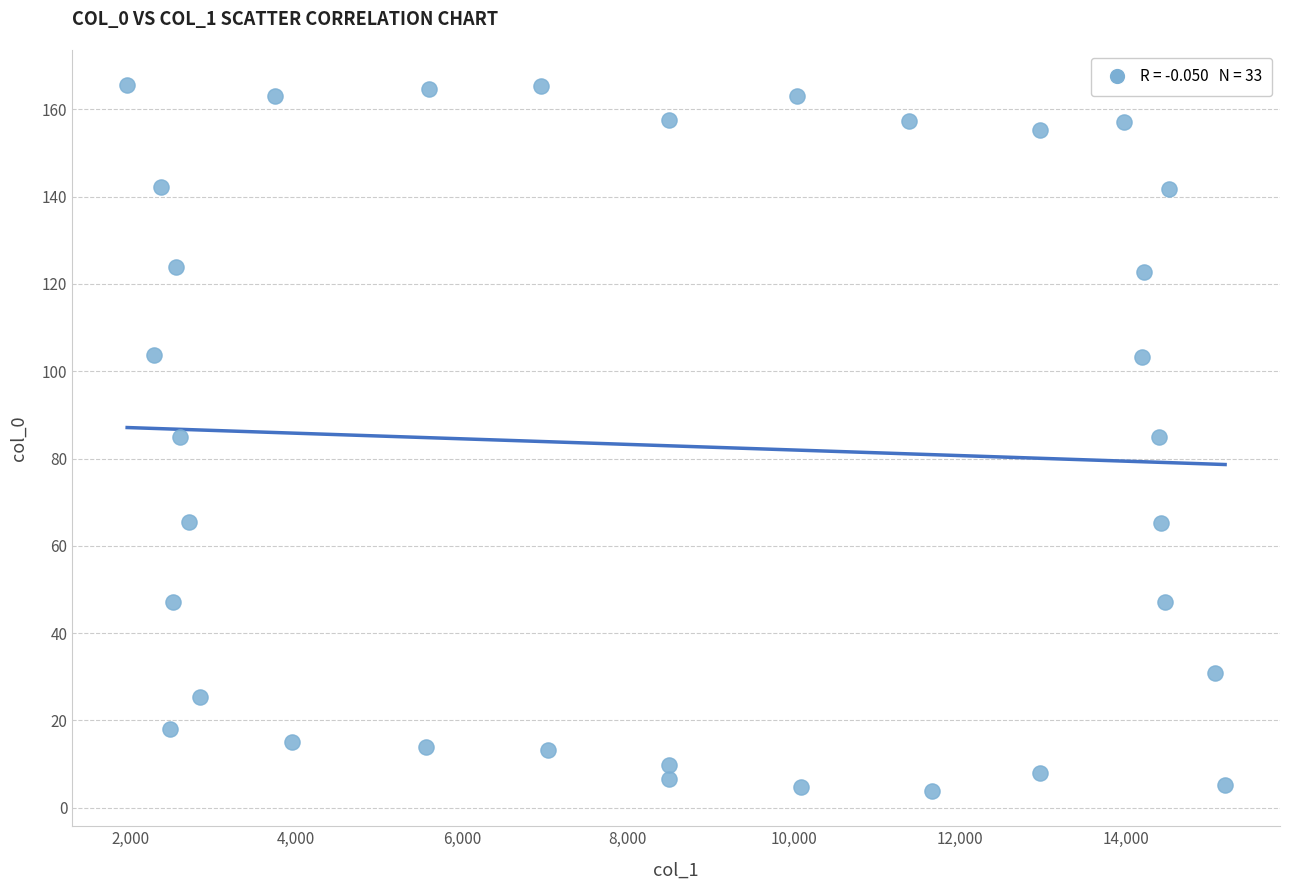

What is the range of X values (max minus min)?

13235.3